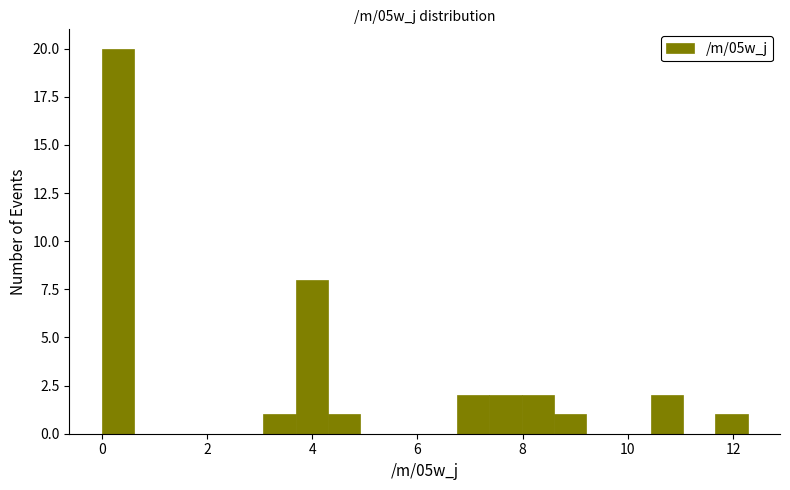

Read against the x-axis, roughly where is the centre of the tallest bar?

0.4